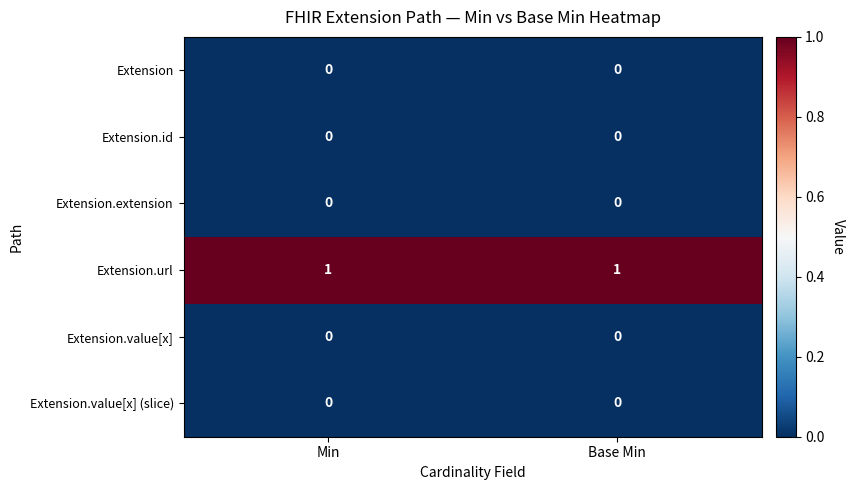

The Extension.extension series shows 0 at Min. True or false?

True